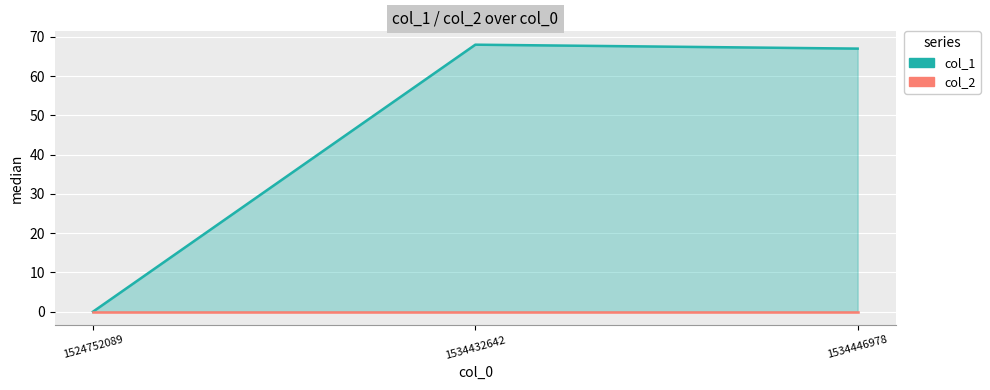

What is the difference between the maximum and minimum values in the col_1 series?

68